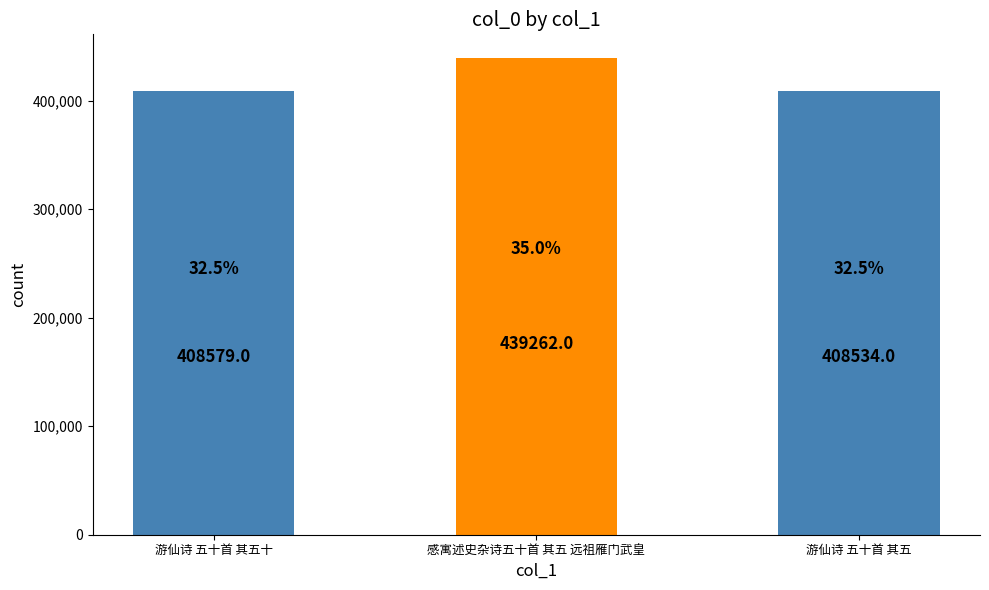

How many bars are there in total?

3